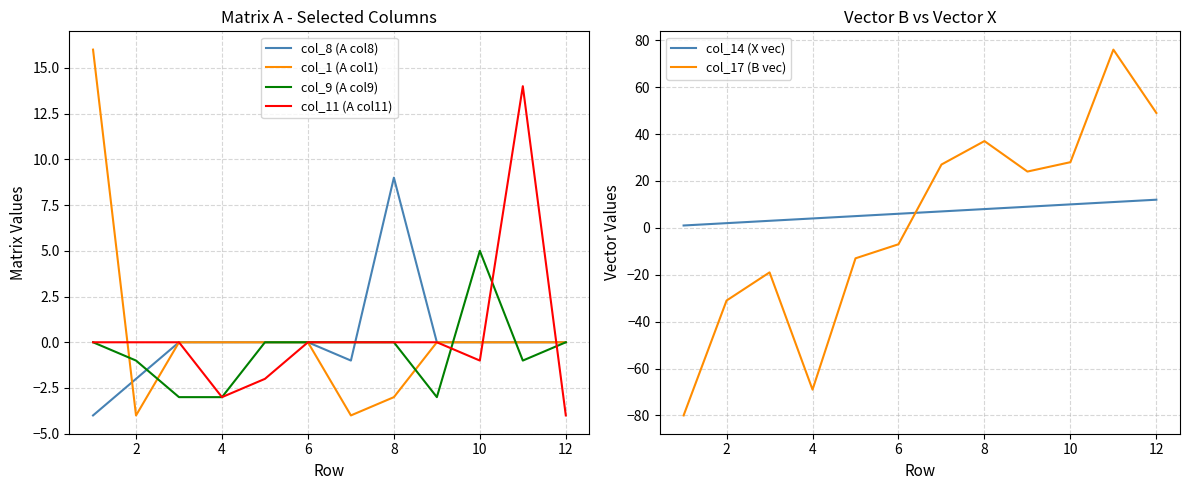

What is the lowest value of the col_11 (A col11) series?

-4